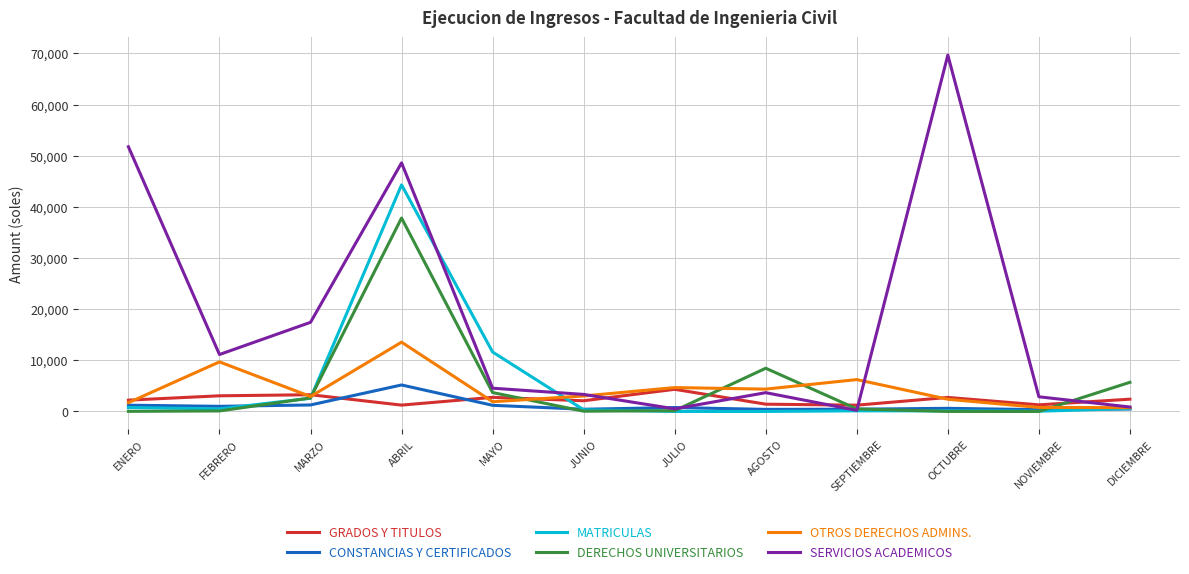

Between JULIO and AGOSTO, which series saw the biggest shift?

DERECHOS UNIVERSITARIOS